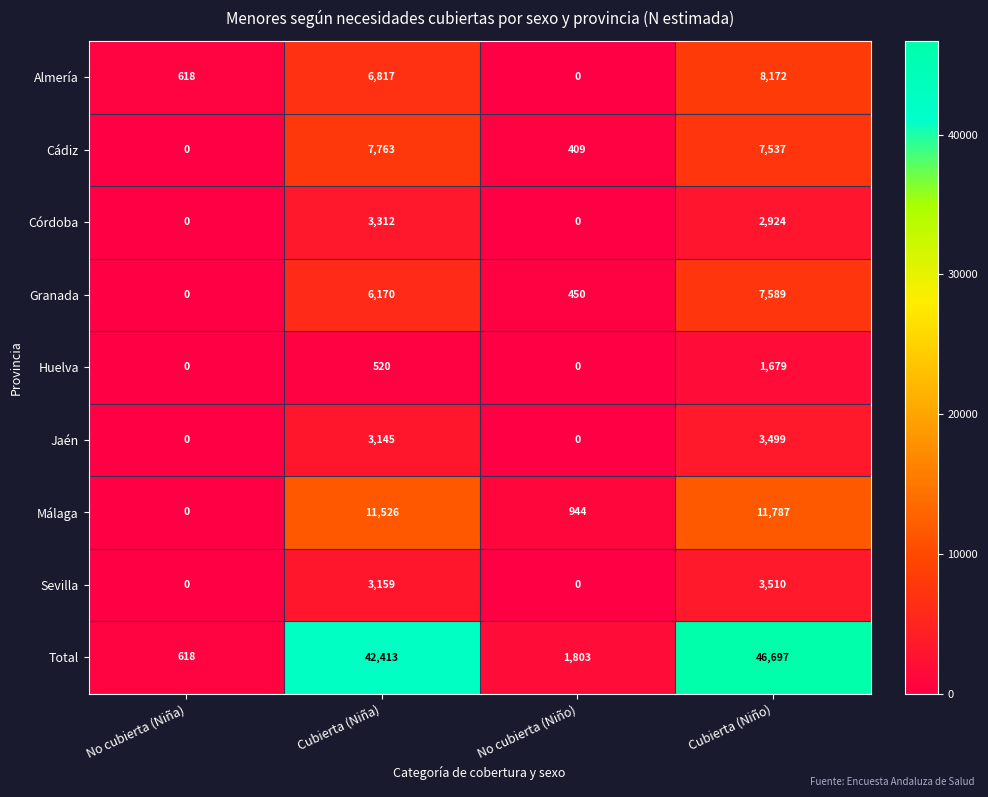

How many positive values does the Granada series have?

3